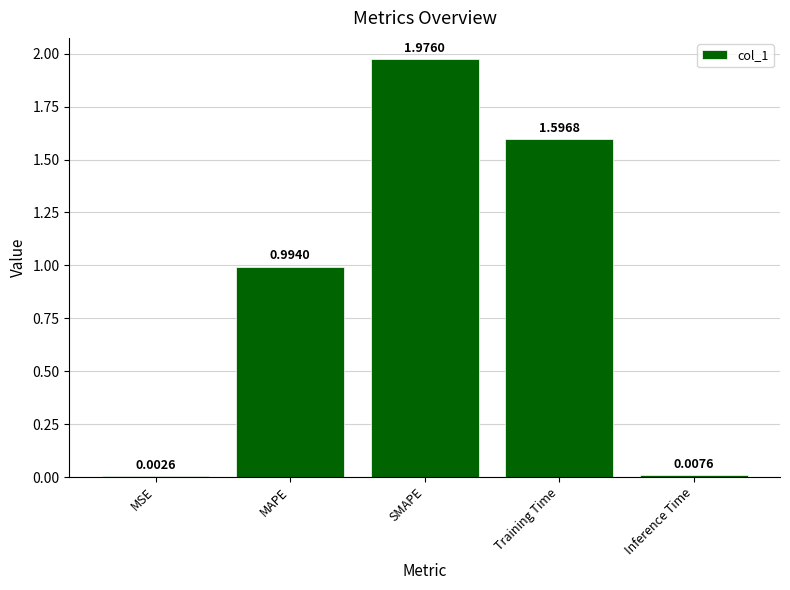

What is the sum of all values?

4.6